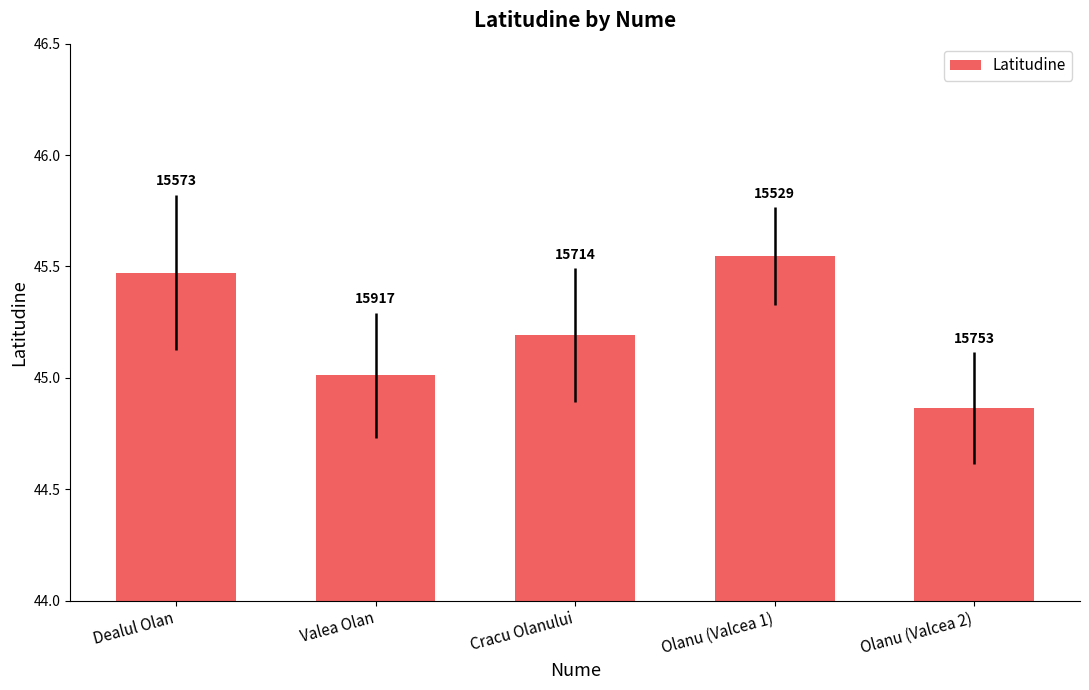

Which category has the lowest value across all series?

Olanu (Valcea 2)